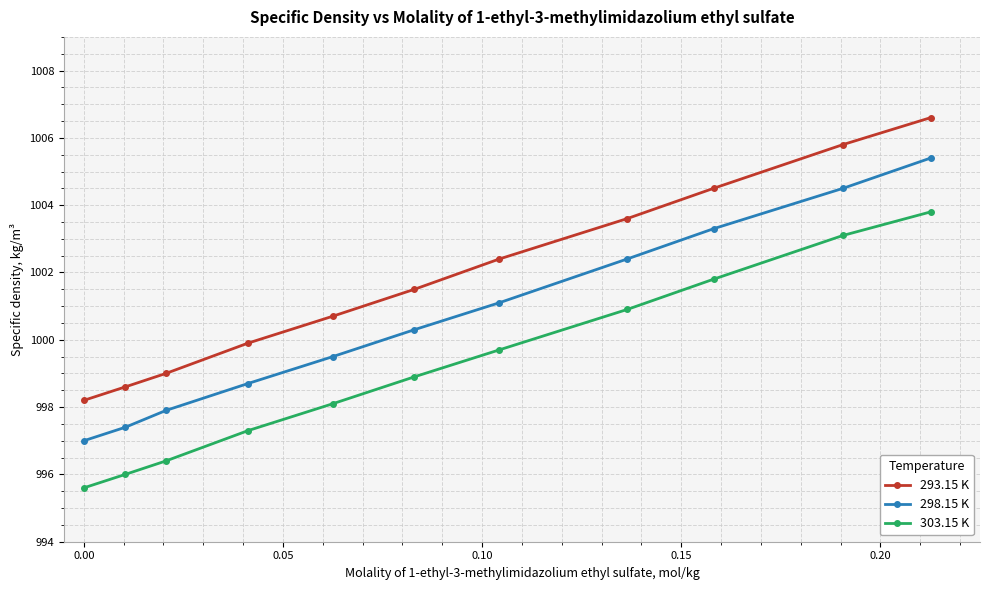

True or false: 303.15 K has more than 1 interior local peaks.

False